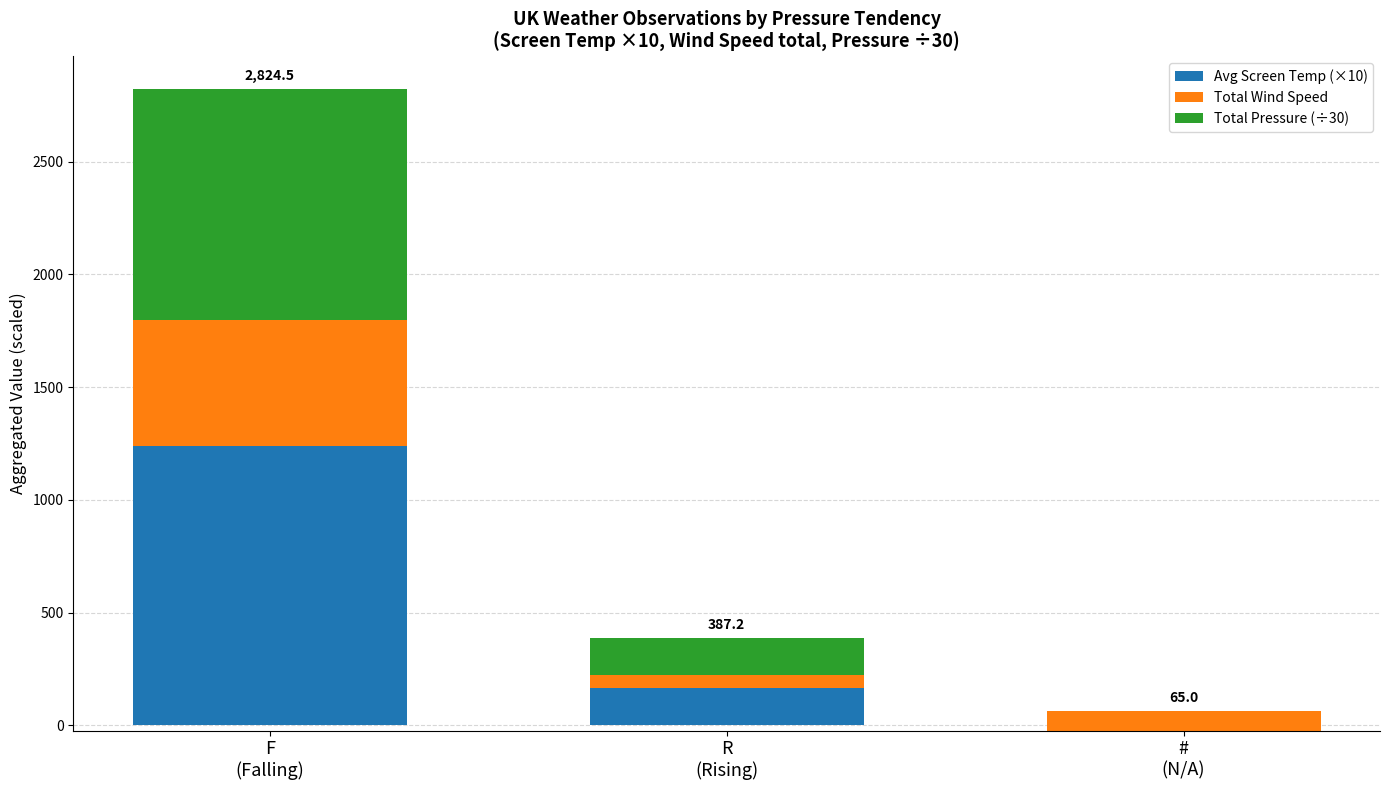

Between R
(Rising) and #
(N/A), which is larger?

R
(Rising)